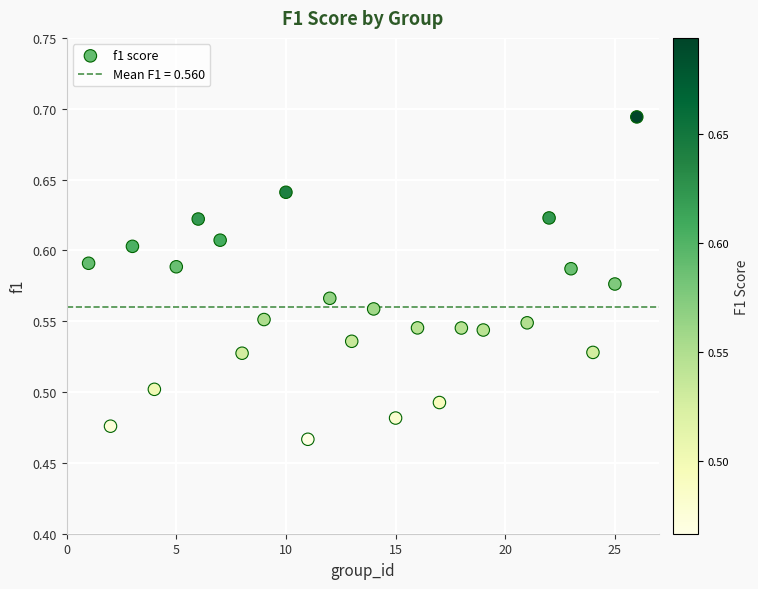

What is the range of X values (max minus min)?

25.0